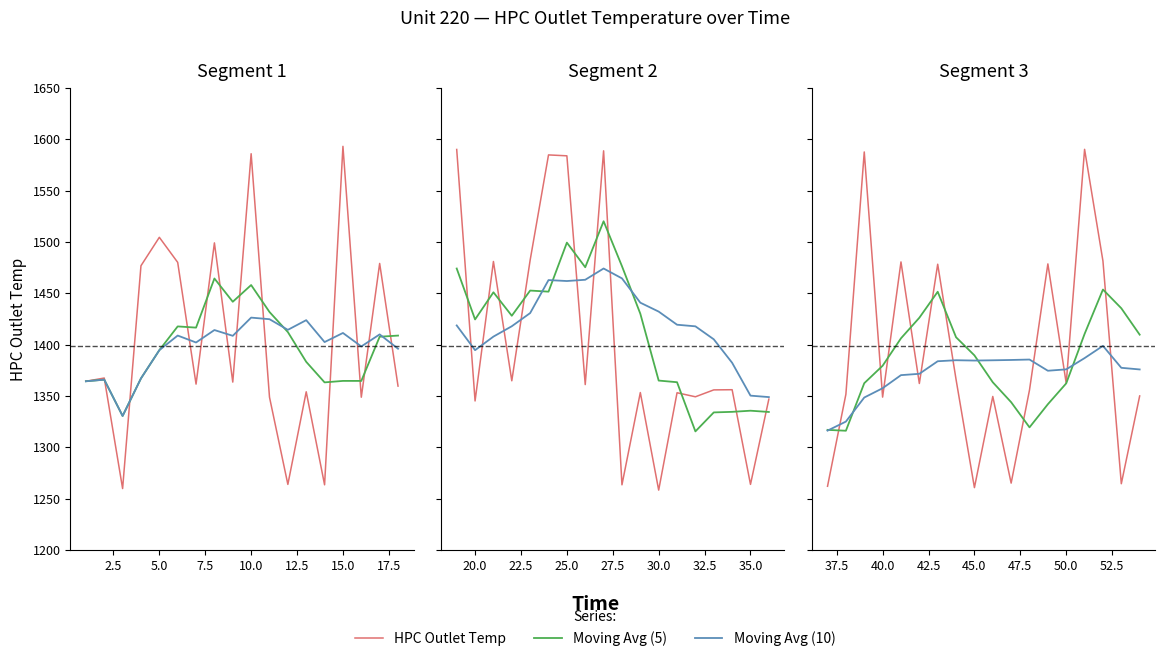

What is the difference between the Moving Avg (10) values at 20.0 and 2.5?

59.4